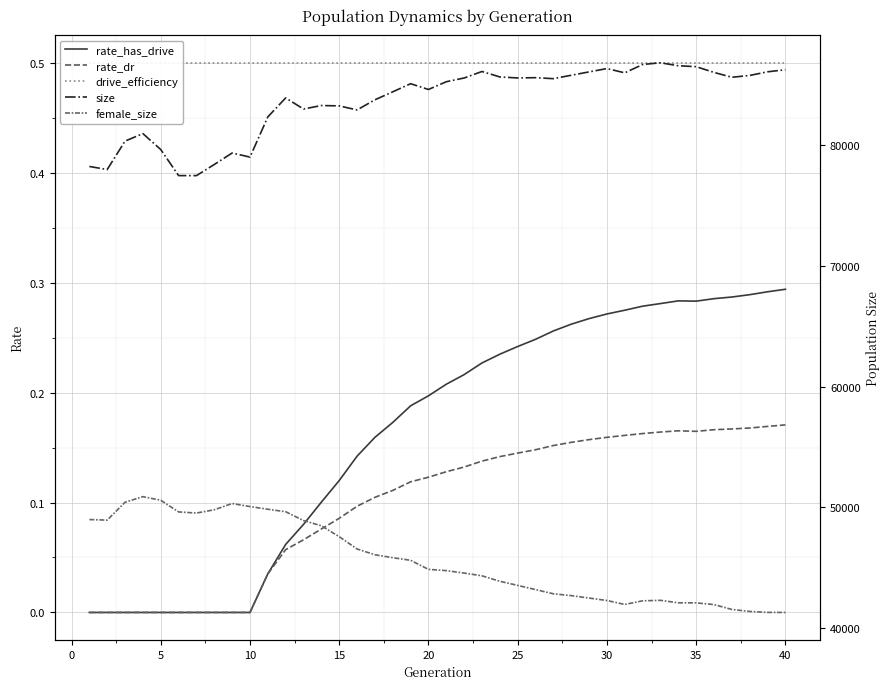

True or false: female_size and drive_efficiency intersect in this chart.

False